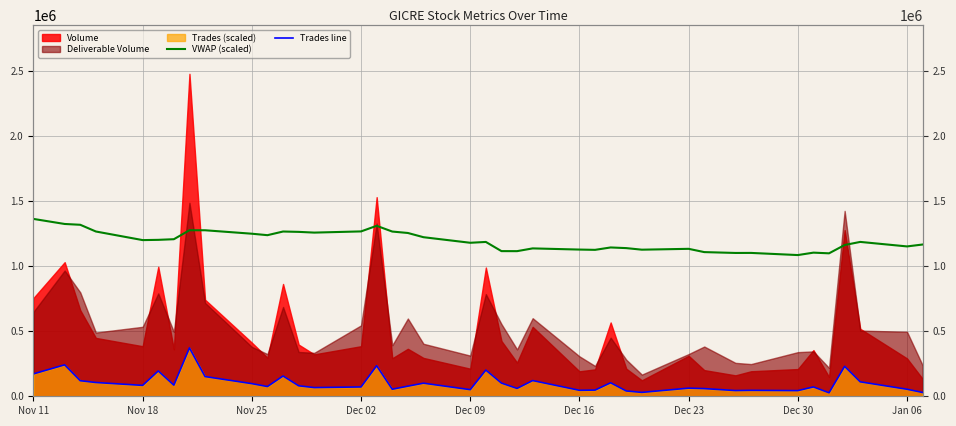

What value does the VWAP (scaled) series have at Dec 30?

1085100.9